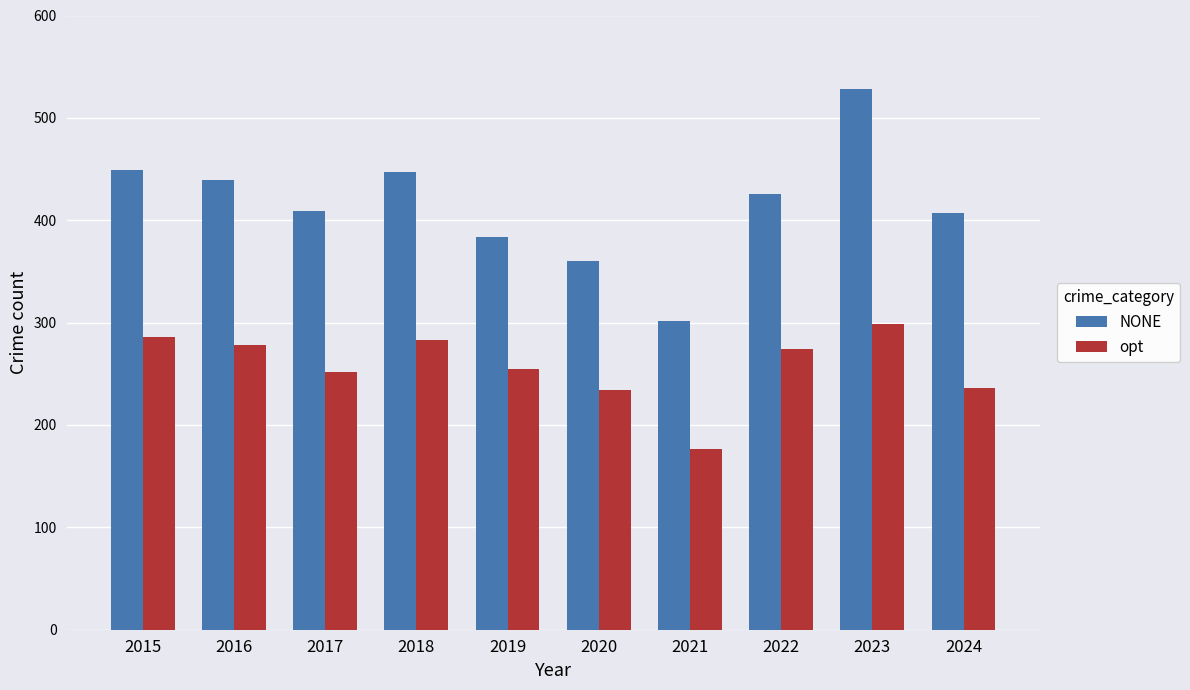

At which category is the sum across all series the highest?

2023